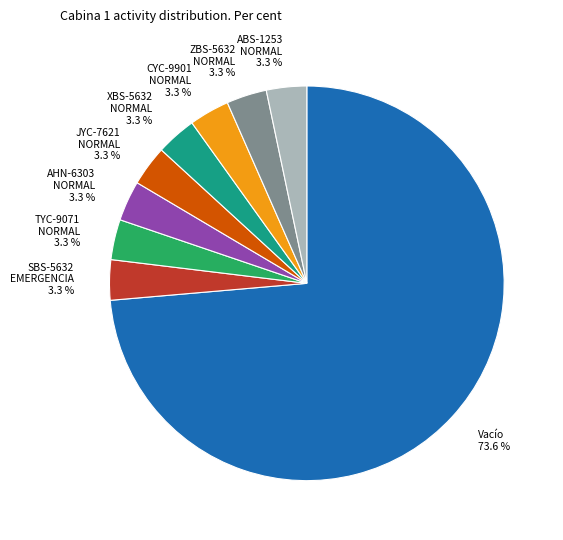

What percentage is NOT represented by AHN-6303 NORMAL 3.3 %?

96.7%